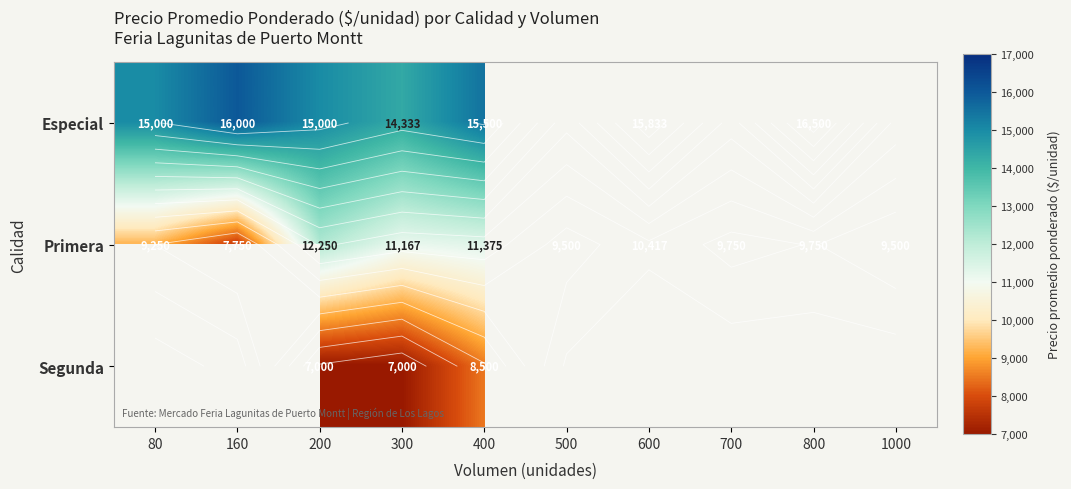

What is the sum of the Especial values at 400 and 600?

31333.0